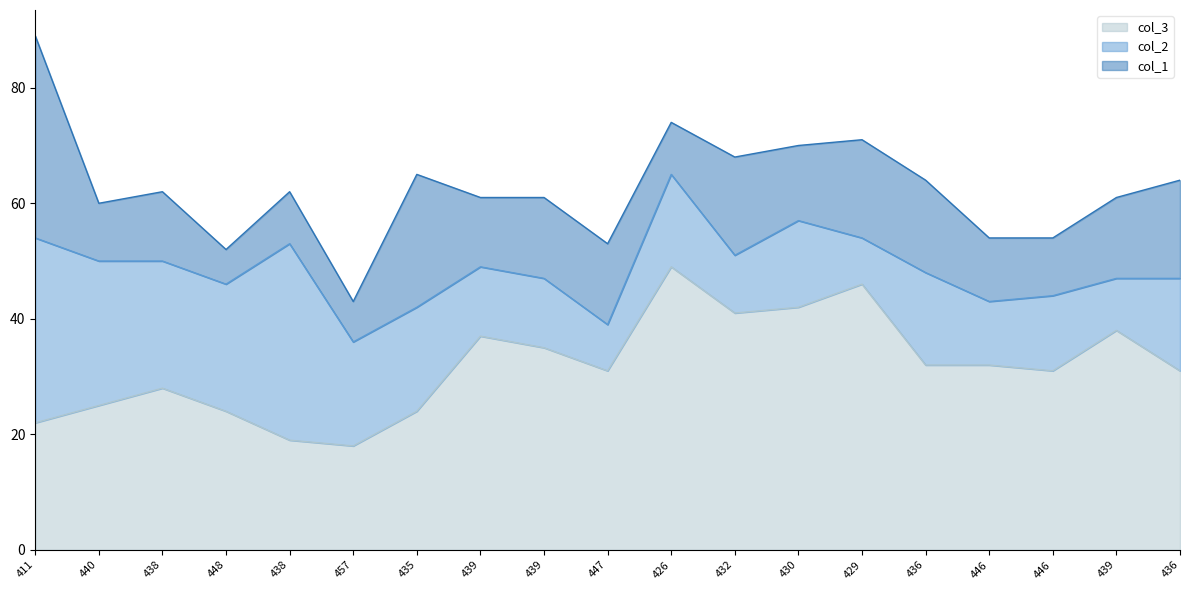

The col_3 series shows 10 at 438. True or false?

False